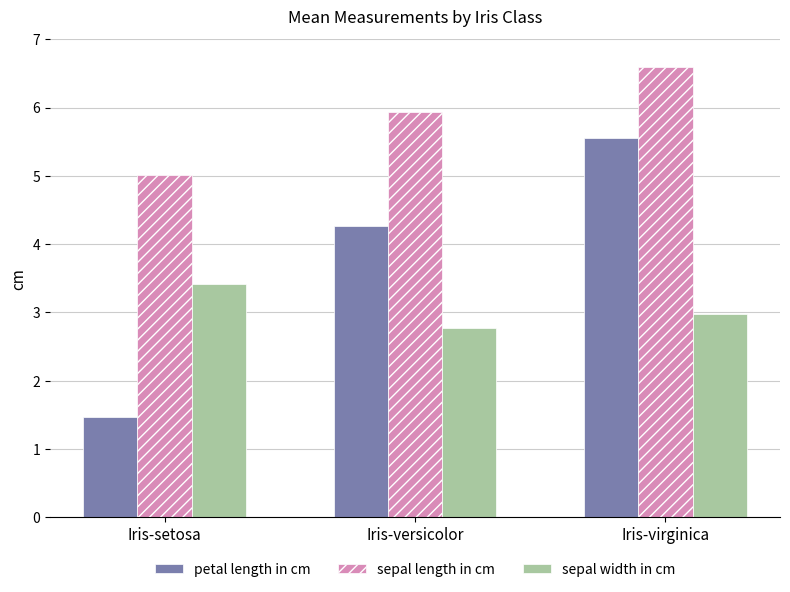

True or false: sepal length in cm has a value of 8.9 at Iris-setosa.

False